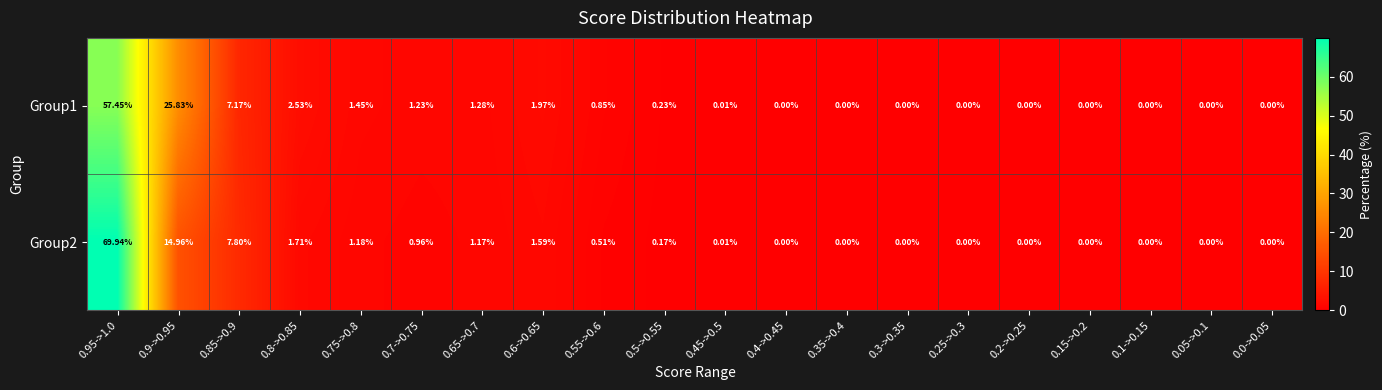

Reading left to right, extract all data points from this chart.

Group1: 0.95->1.0=57.5	0.9->0.95=25.8	0.85->0.9=7.2	0.8->0.85=2.5	0.75->0.8=1.4	0.7->0.75=1.2	0.65->0.7=1.3	0.6->0.65=2.0	0.55->0.6=0.8	0.5->0.55=0.2	0.45->0.5=0.0	0.4->0.45=0.0	0.35->0.4=0.0	0.3->0.35=0.0	0.25->0.3=0.0	0.2->0.25=0.0	0.15->0.2=0.0	0.1->0.15=0.0	0.05->0.1=0.0	0.0->0.05=0.0
Group2: 0.95->1.0=69.9	0.9->0.95=15.0	0.85->0.9=7.8	0.8->0.85=1.7	0.75->0.8=1.2	0.7->0.75=1.0	0.65->0.7=1.2	0.6->0.65=1.6	0.55->0.6=0.5	0.5->0.55=0.2	0.45->0.5=0.0	0.4->0.45=0.0	0.35->0.4=0.0	0.3->0.35=0.0	0.25->0.3=0.0	0.2->0.25=0.0	0.15->0.2=0.0	0.1->0.15=0.0	0.05->0.1=0.0	0.0->0.05=0.0